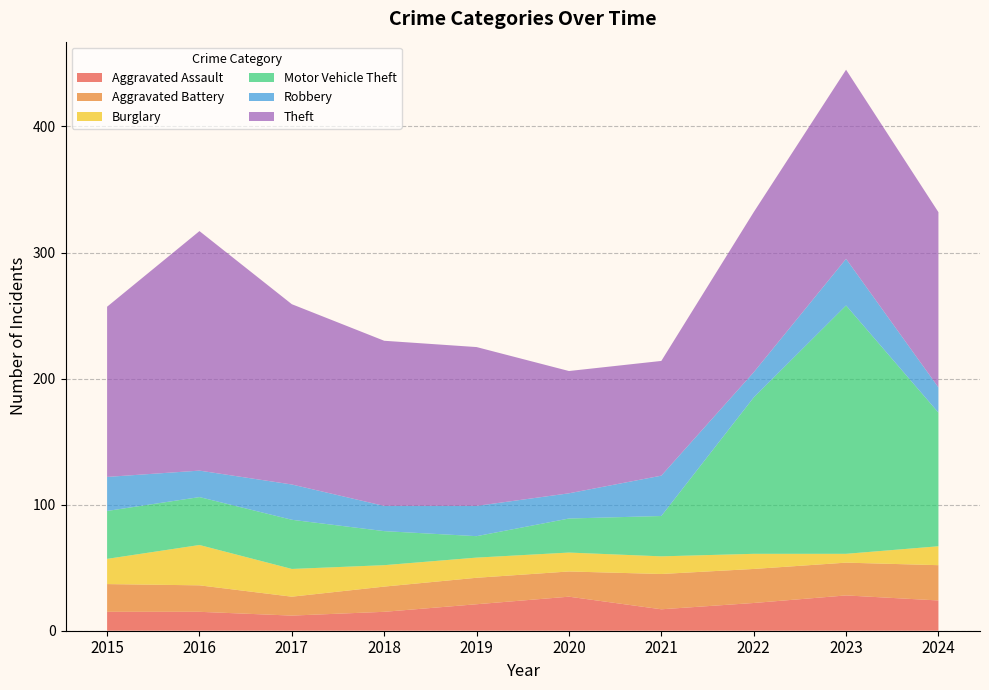

Reading left to right, transcribe all the data shown in this chart.

Aggravated Assault: 2015=15	2016=15	2017=12	2018=15	2019=21	2020=27	2021=17	2022=22	2023=28	2024=24
Aggravated Battery: 2015=22	2016=21	2017=15	2018=20	2019=21	2020=20	2021=28	2022=27	2023=26	2024=28
Burglary: 2015=20	2016=32	2017=22	2018=17	2019=16	2020=15	2021=14	2022=12	2023=7	2024=15
Motor Vehicle Theft: 2015=38	2016=38	2017=39	2018=27	2019=17	2020=27	2021=32	2022=124	2023=197	2024=106
Robbery: 2015=27	2016=21	2017=28	2018=20	2019=24	2020=20	2021=32	2022=20	2023=37	2024=20
Theft: 2015=135	2016=190	2017=143	2018=131	2019=126	2020=97	2021=91	2022=127	2023=150	2024=139